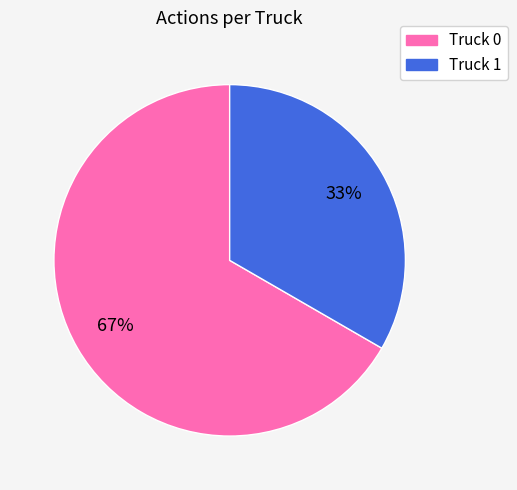

Rank the categories by value from highest to lowest.

Truck 0, Truck 1